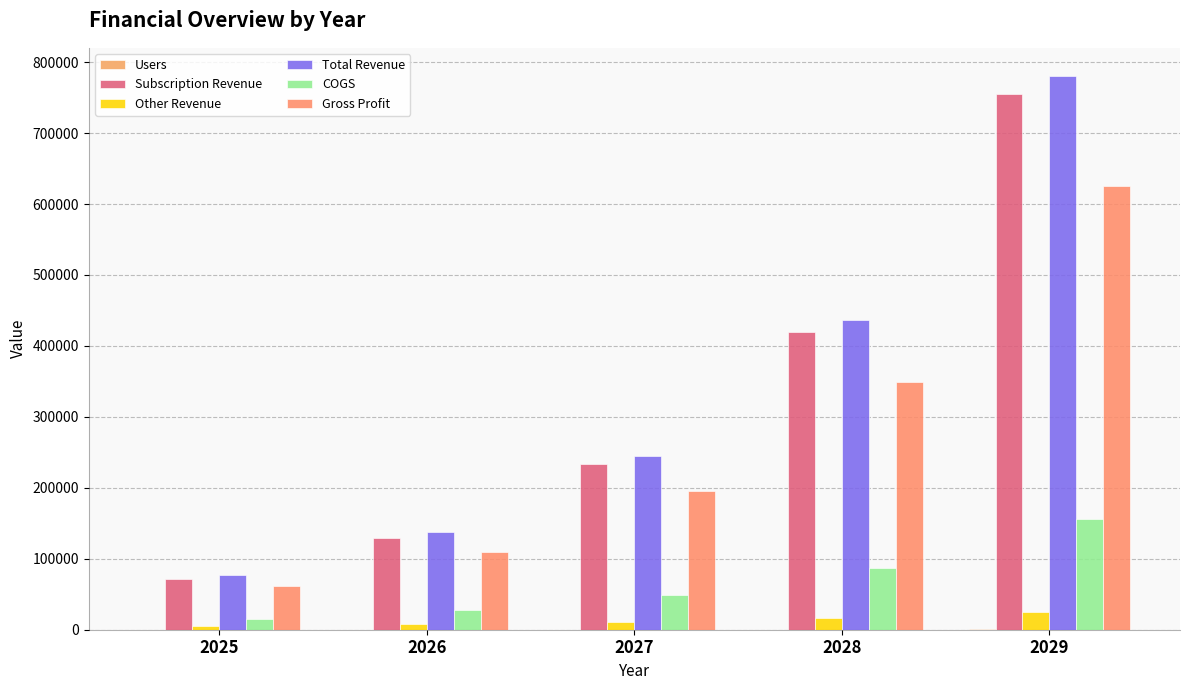

Is the value of Total Revenue at 2029 greater than the value of COGS at 2026?

Yes